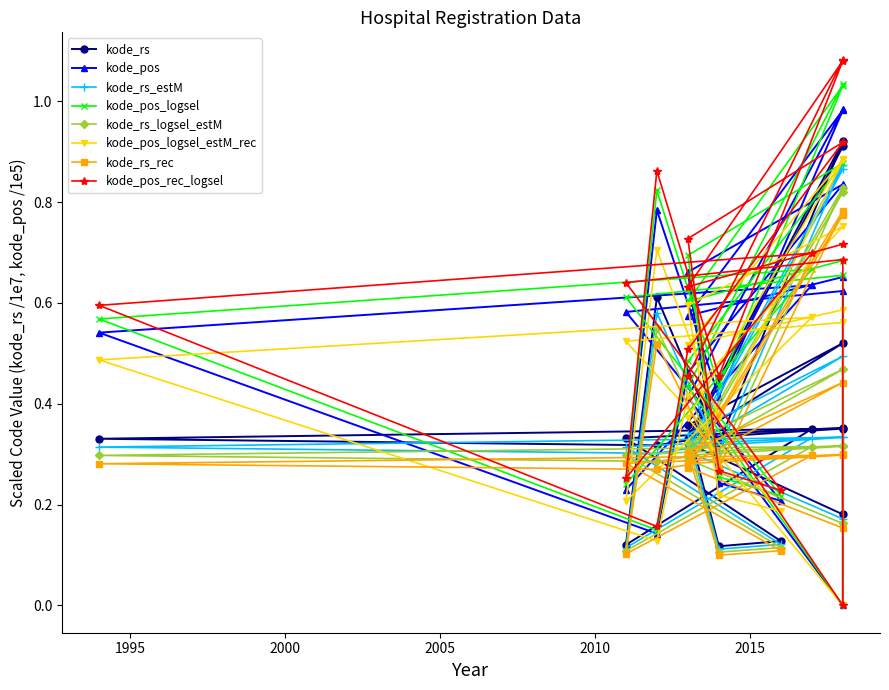

What is the spread (max minus min) of values at 2016-01-29?

0.1